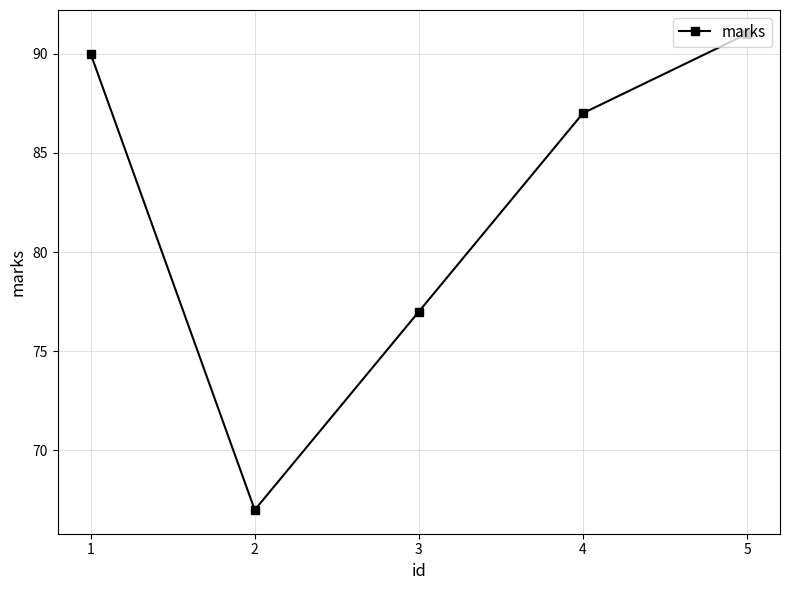

What is the sum of the values at 4 and 3?

164